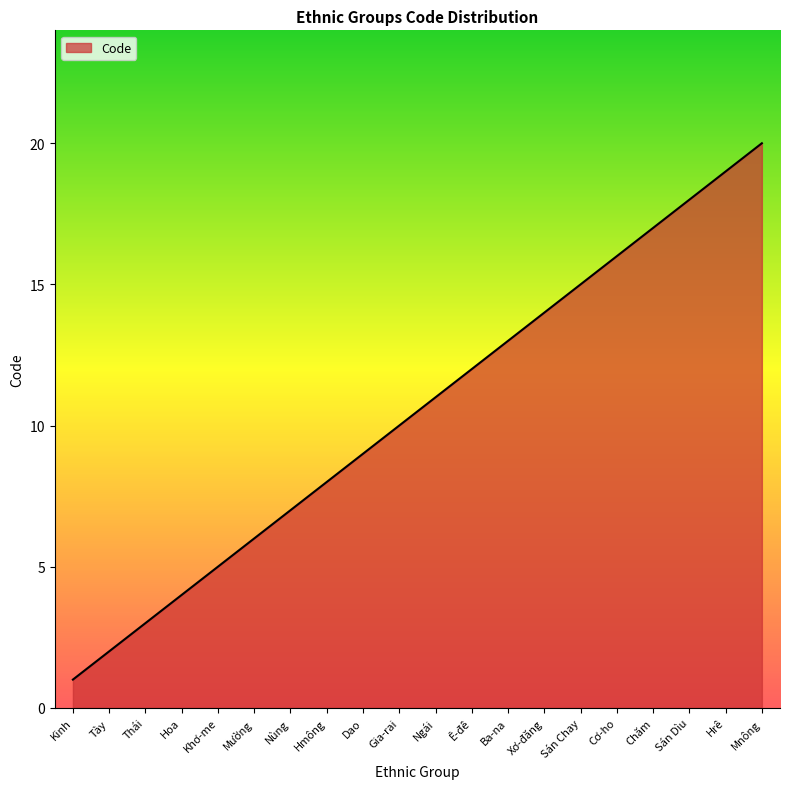

Does the chart display data point markers on the line(s)?

No